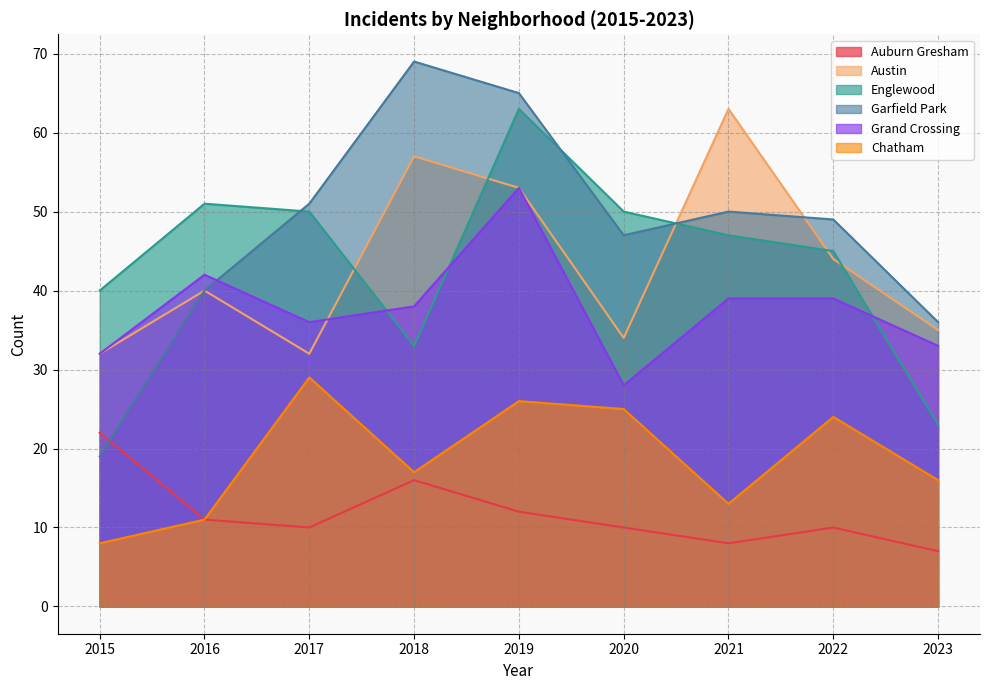

At which category is the sum across all series the highest?

2019